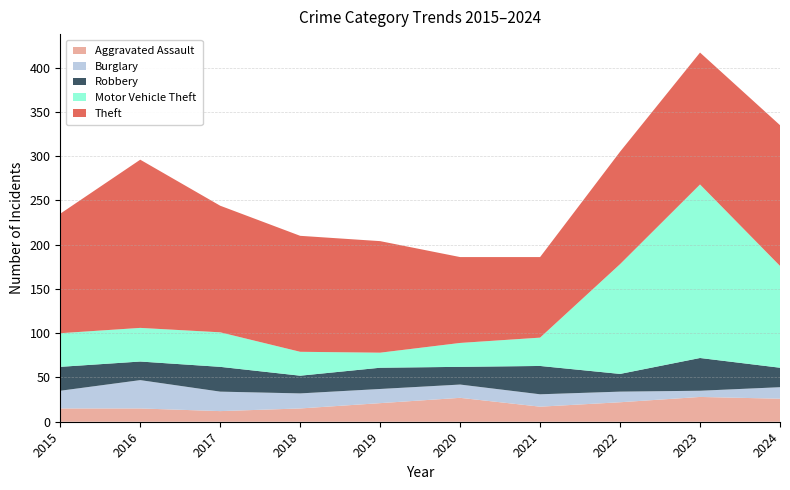

Reading left to right, extract all data points from this chart.

Aggravated Assault: 2015=15	2016=15	2017=12	2018=15	2019=21	2020=27	2021=17	2022=22	2023=28	2024=26
Burglary: 2015=20	2016=32	2017=22	2018=17	2019=16	2020=15	2021=14	2022=12	2023=7	2024=13
Robbery: 2015=27	2016=21	2017=28	2018=20	2019=24	2020=20	2021=32	2022=20	2023=37	2024=22
Motor Vehicle Theft: 2015=38	2016=38	2017=39	2018=27	2019=17	2020=27	2021=32	2022=124	2023=196	2024=115
Theft: 2015=135	2016=190	2017=143	2018=131	2019=126	2020=97	2021=91	2022=127	2023=149	2024=159